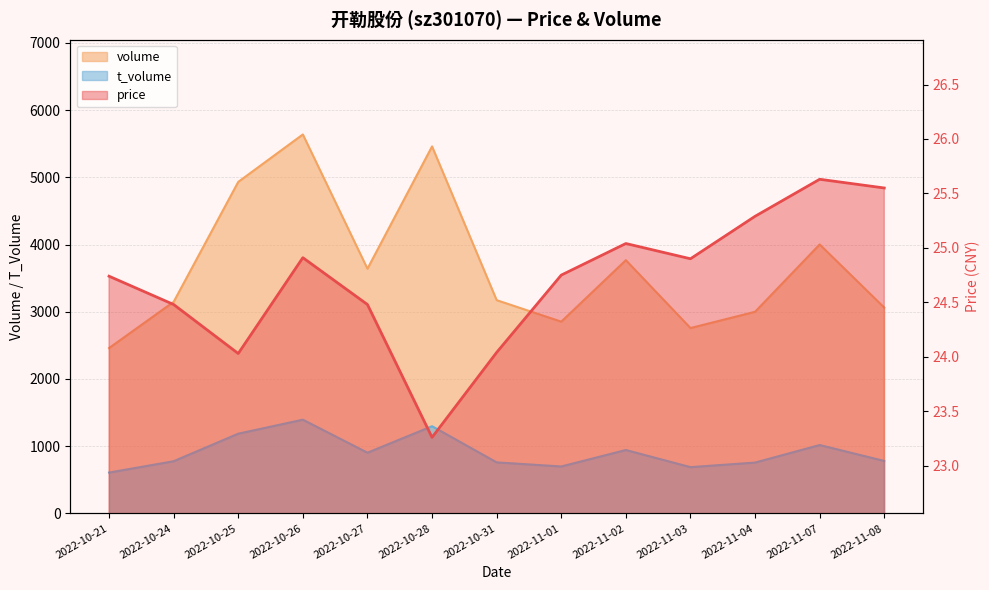

True or false: t_volume and price intersect in this chart.

False